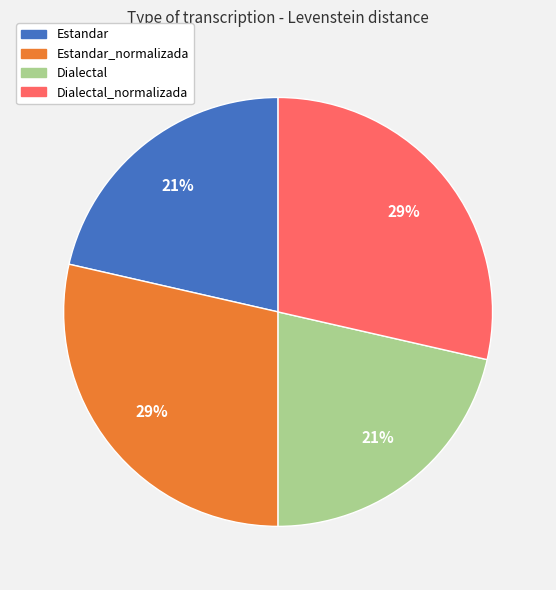

To the nearest percent, what is the average slice percentage?

25%